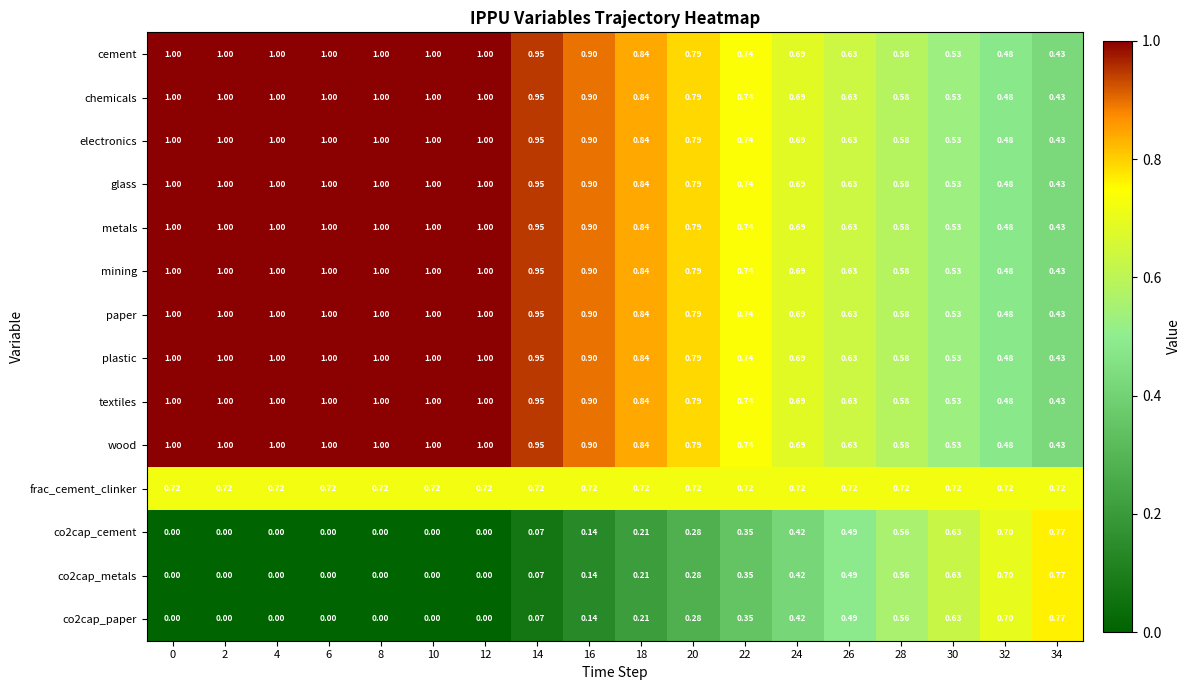

Is the value of frac_cement_clinker at 30 greater than the value of co2cap_paper at 26?

Yes